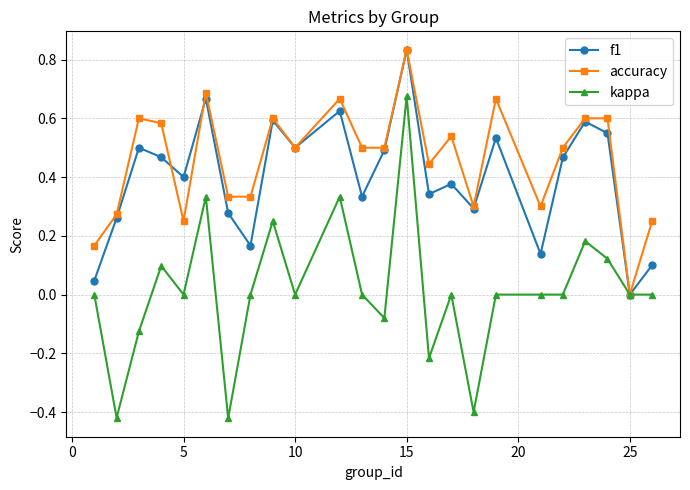

True or false: f1 has more than 2 interior local peaks.

True